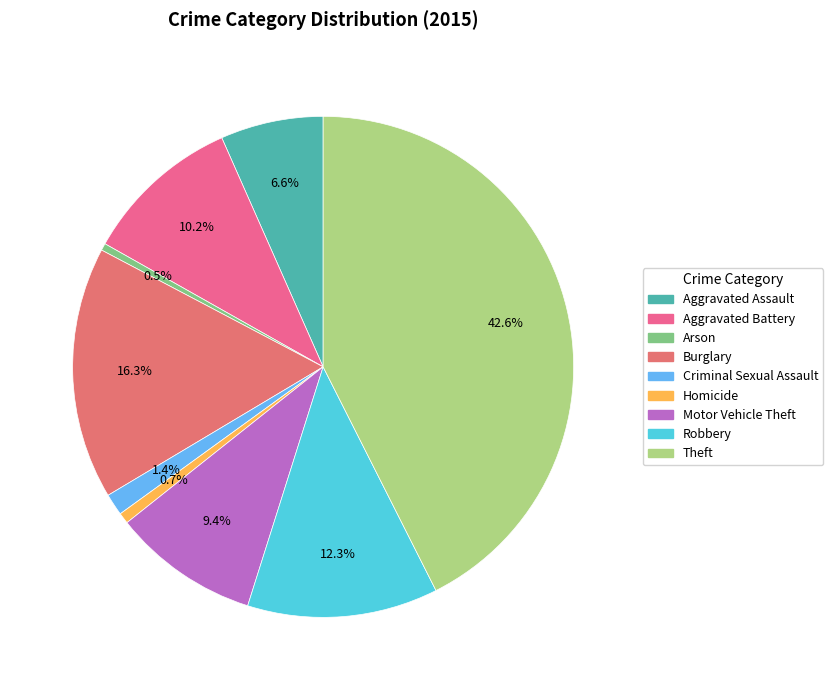

Does any single category account for the majority?

No